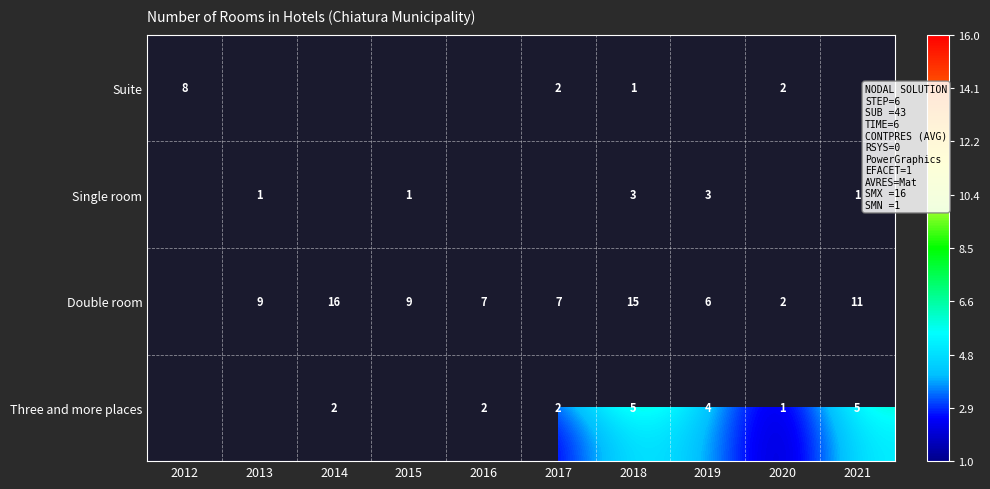

At 2018, list the series in order from largest to smallest.

Double room, Three and more places, Single room, Suite